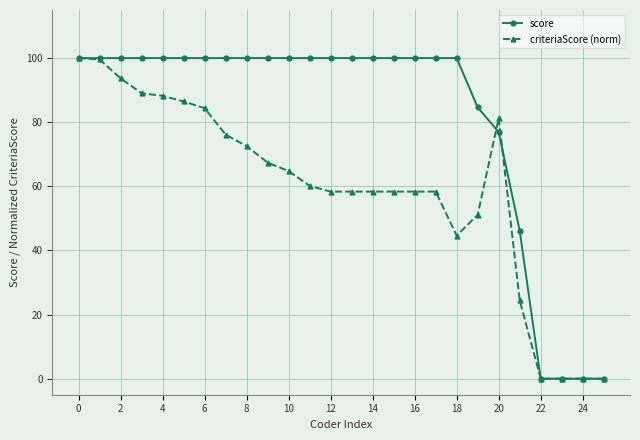

Rank the series by their average value, from highest to lowest.

score, criteriaScore (norm)